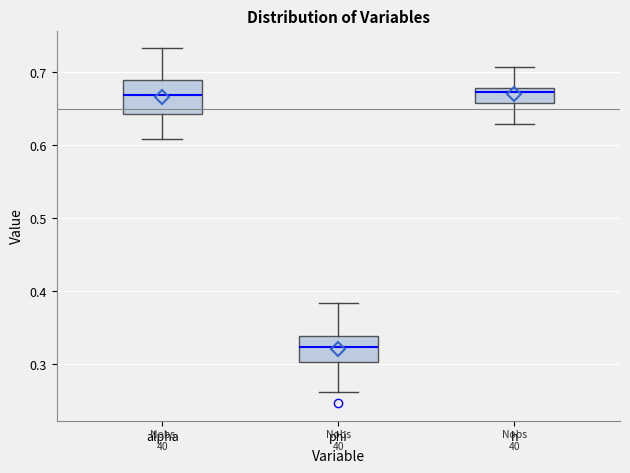

Reading left to right, read every box against the y-axis: the position of its median line, the range the box covers, and the ends of its whiskers. The values are not printed on the chart, so give them approximately, as read against the axis.

alpha: median 0.67, box 0.64 to 0.69, whiskers 0.61 to 0.73
phi: median 0.32, box 0.30 to 0.34, whiskers 0.26 to 0.38
h: median 0.67, box 0.66 to 0.68, whiskers 0.63 to 0.71